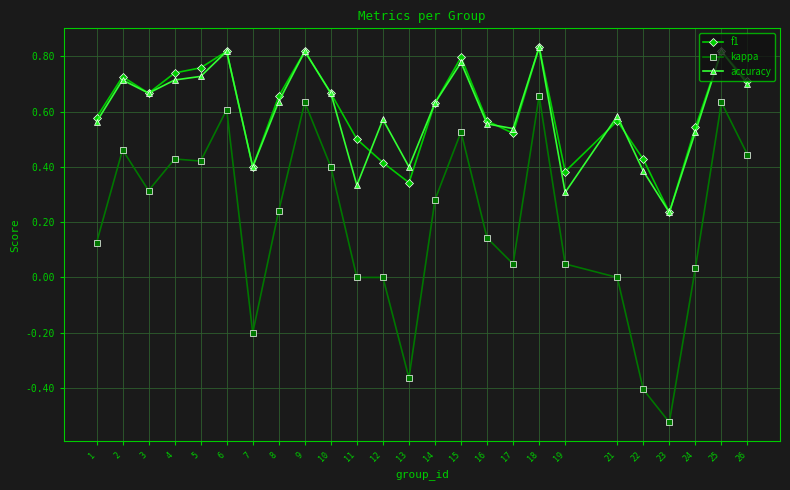

True or false: kappa and f1 intersect in this chart.

False